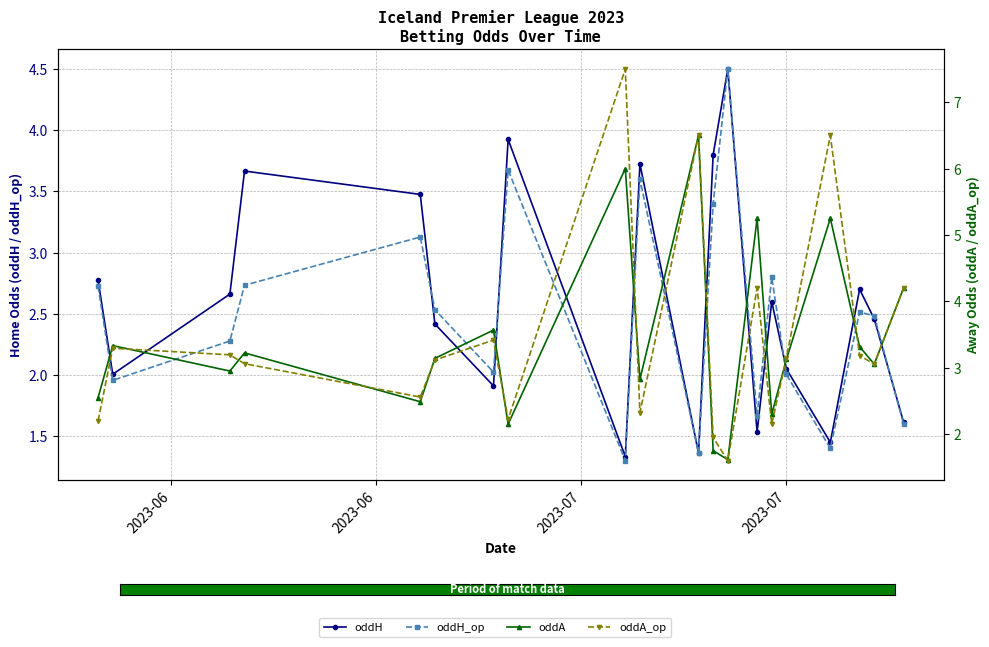

Is the value of oddA_op at 2023-07 greater than the value of oddH at 19?

Yes